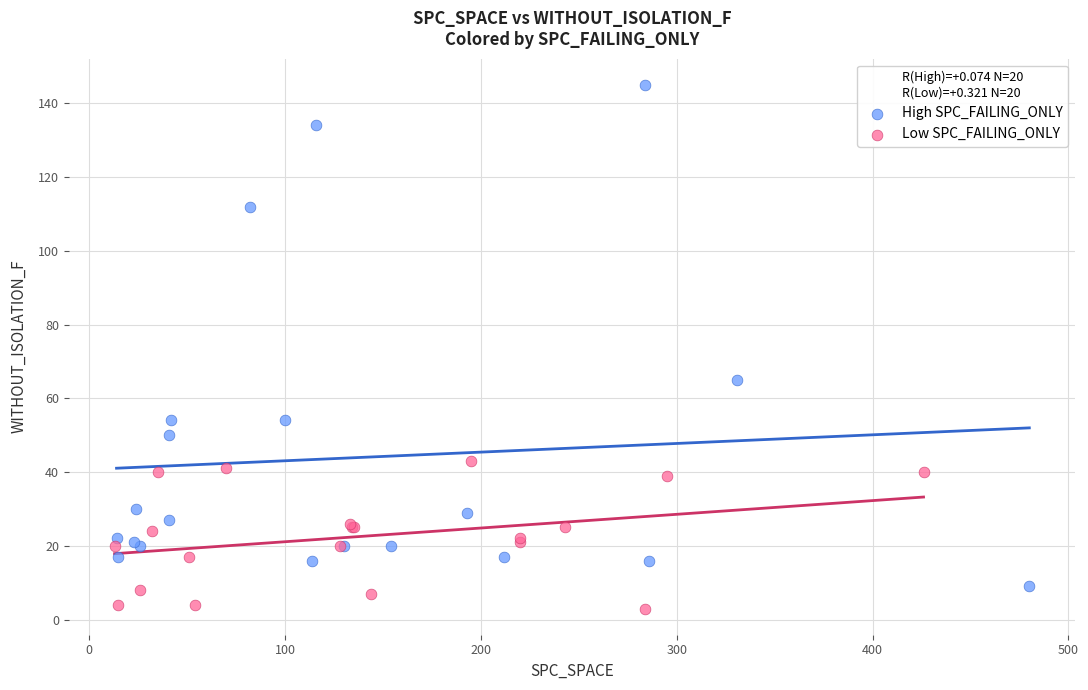

Which series contains the highest Y value?

High SPC_FAILING_ONLY